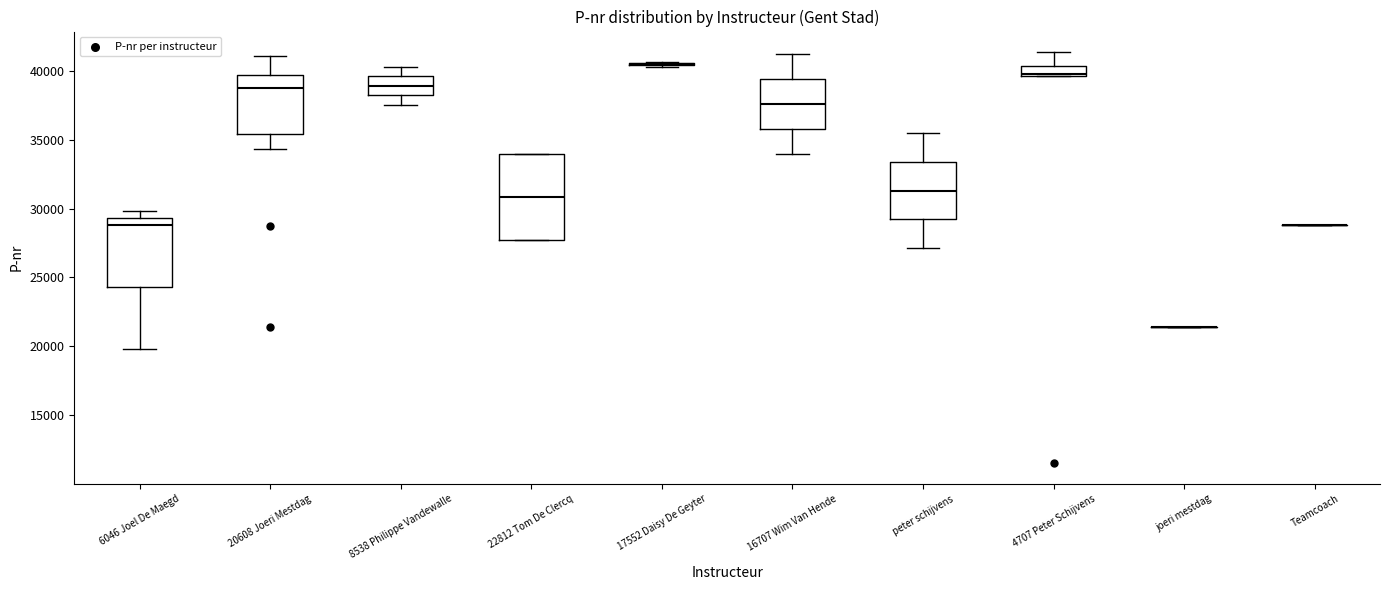

Which box is the tallest, from its lower edge to its upper edge?

22812 Tom De Clercq